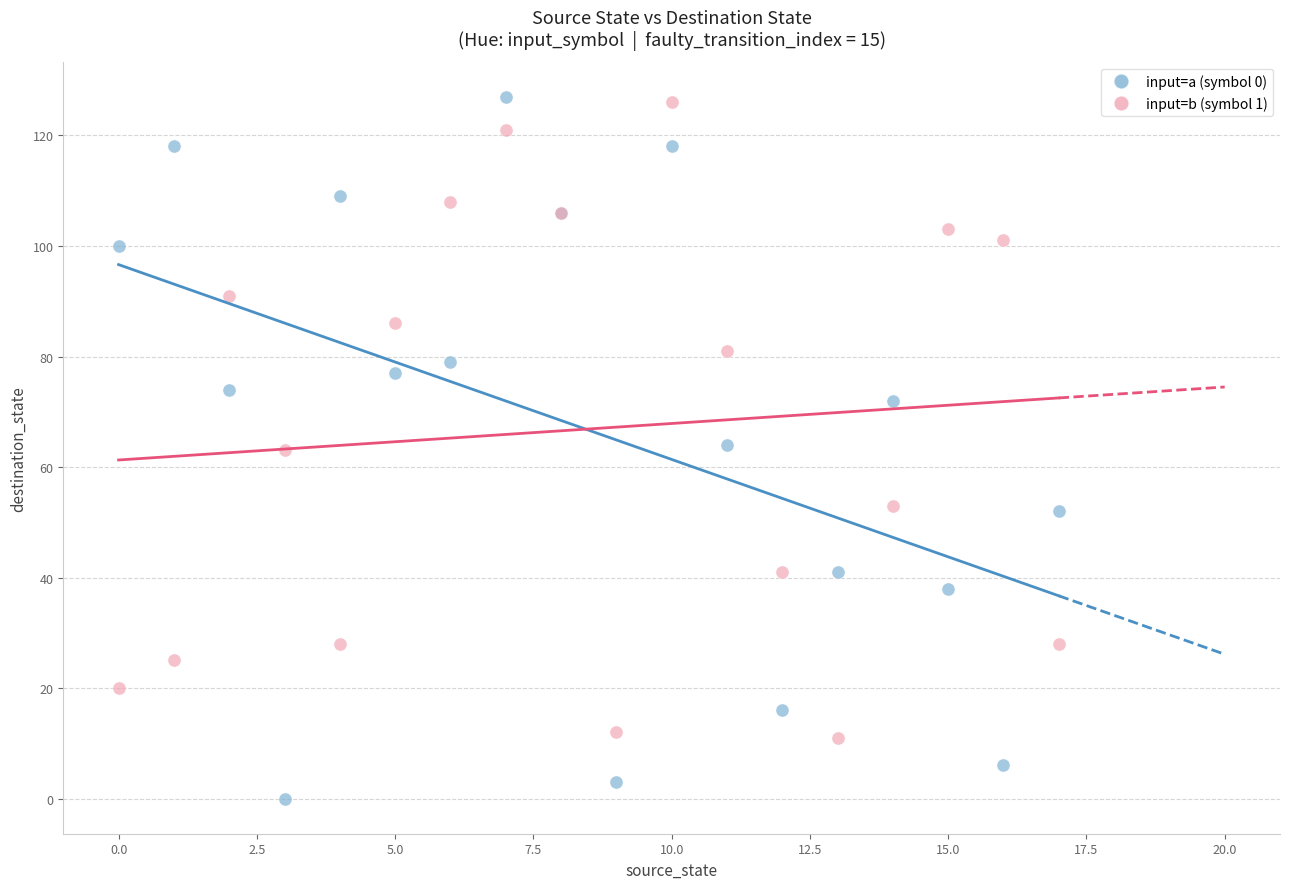

Which series contains the lowest Y value?

input=a (symbol 0)